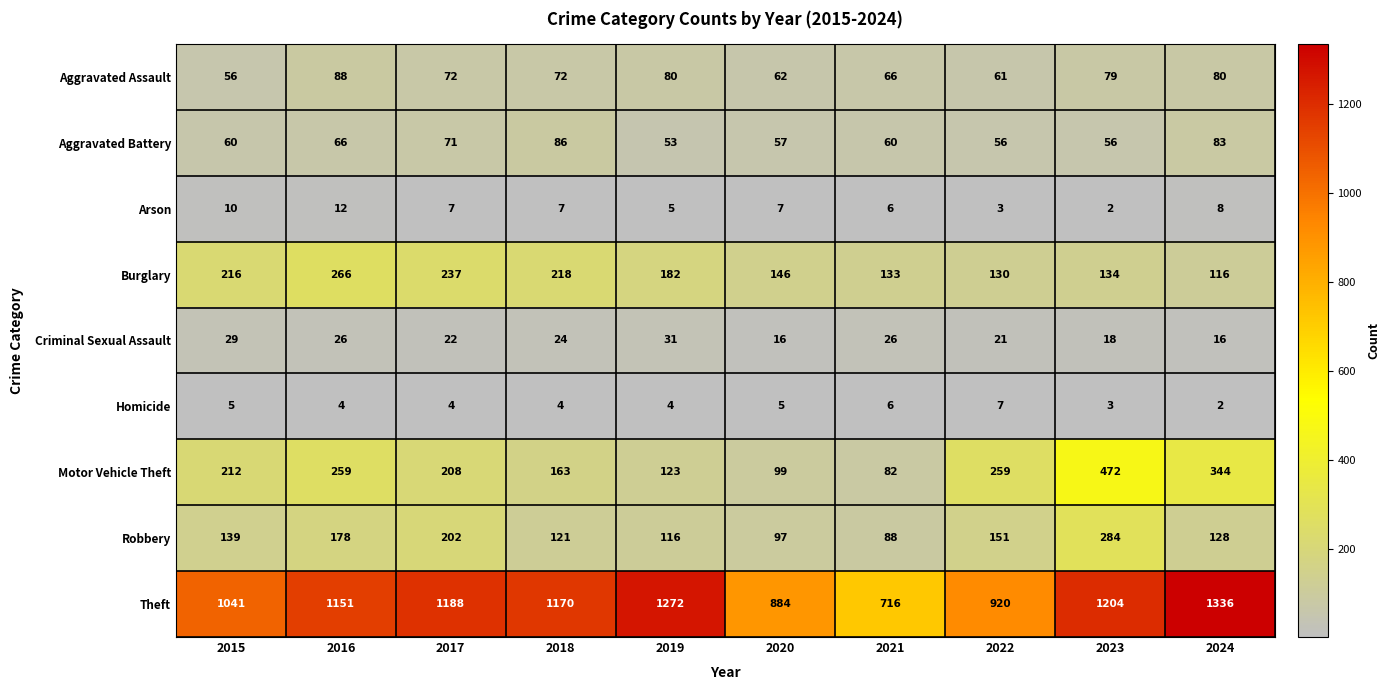

The Aggravated Battery series shows 66 at 2016. True or false?

True